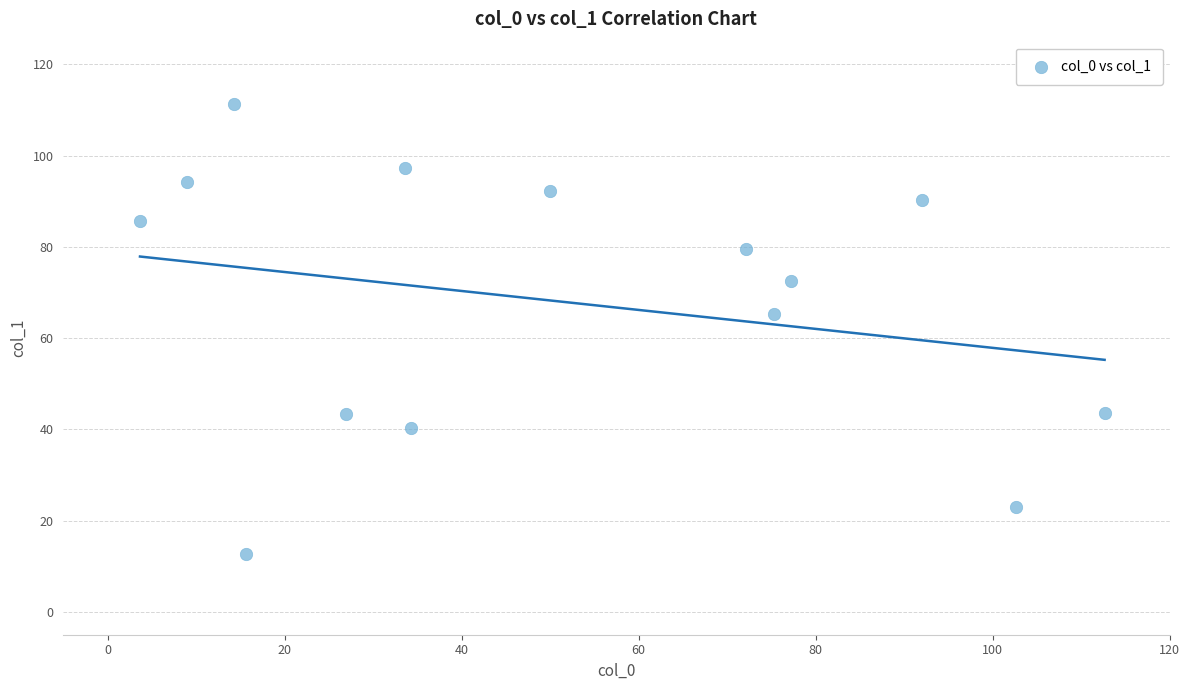

What is the range of X values (max minus min)?

109.0